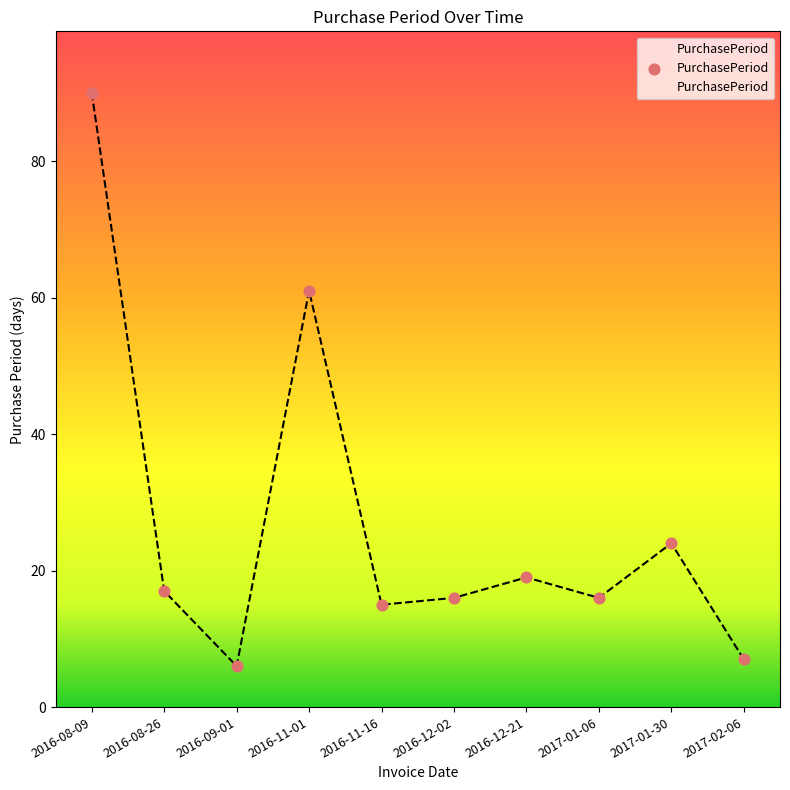

Between 2017-02-06 and 2016-08-26, which is larger?

2016-08-26